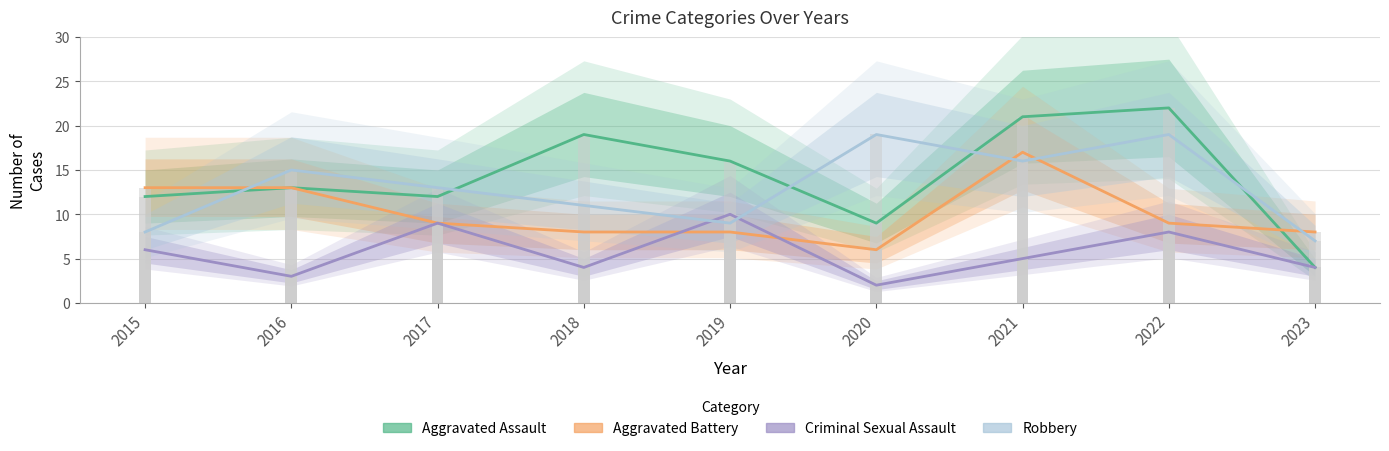

Reading left to right, list all the values displayed in this chart.

Aggravated Assault: 12	13	12	19	16	9	21	22	4
Aggravated Battery: 13	13	9	8	8	6	17	9	8
Criminal Sexual Assault: 6	3	9	4	10	2	5	8	4
Robbery: 8	15	13	11	9	19	16	19	7